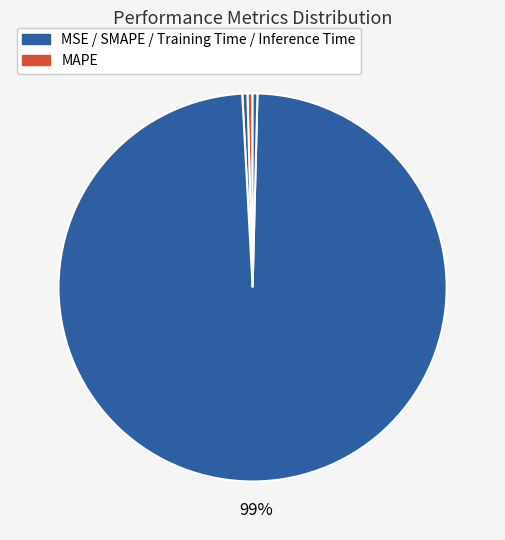

Which category has the biggest portion of the pie?

Training Time